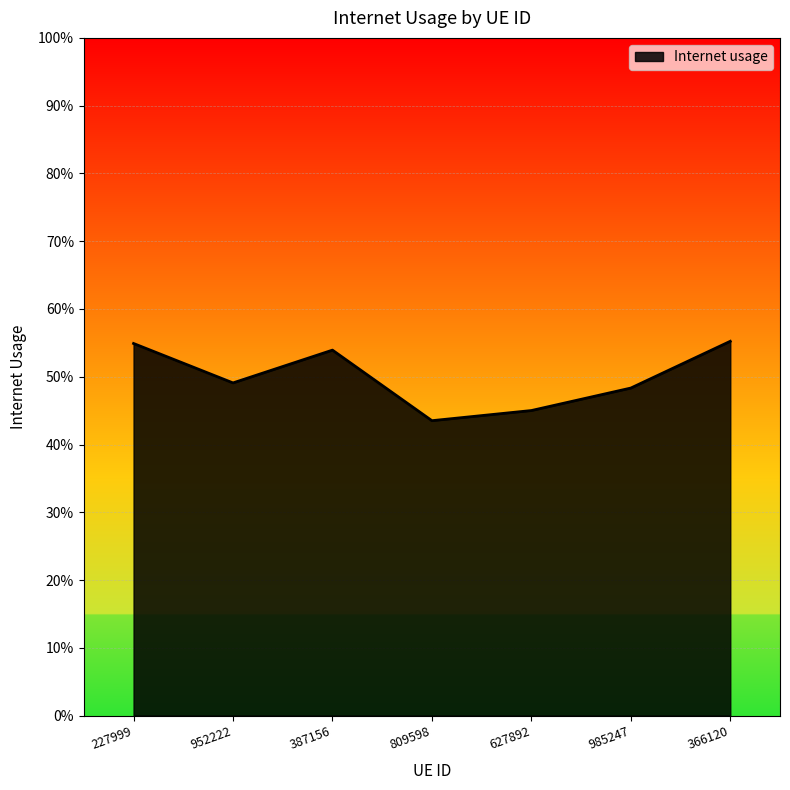

Does the chart have visible grid lines?

Yes